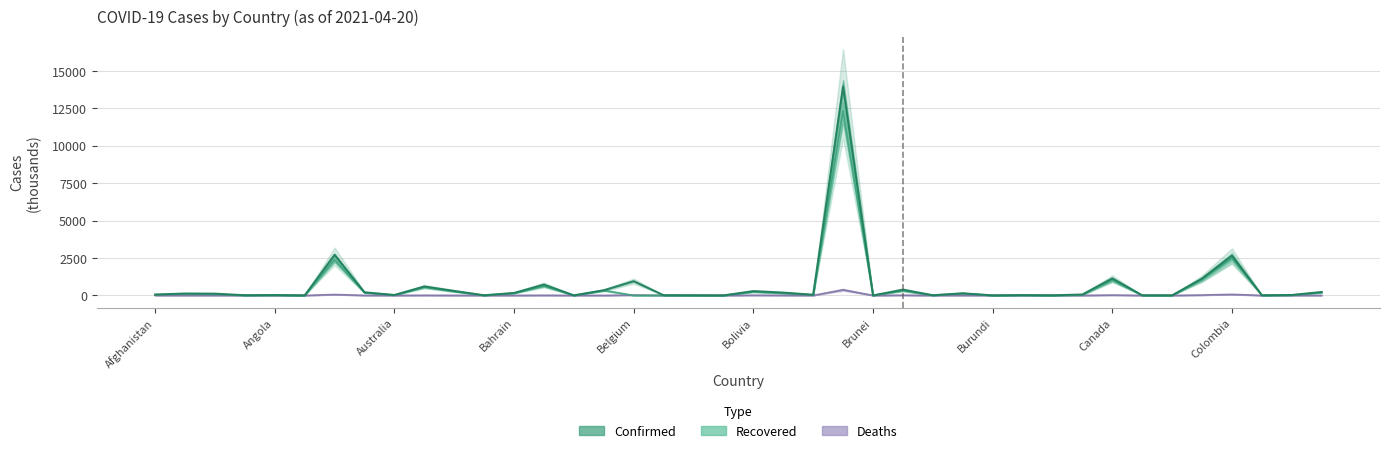

List the labels in order of Recovered value, largest first.

Brazil, Colombia, Argentina, Chile, Canada, Bangladesh, Austria, Belarus, Bulgaria, Azerbaijan, Bolivia, Costa Rica, Armenia, Bahrain, Bosnia and Herzegovina, Burma, Albania, Algeria, Afghanistan, Botswana, Cameroon, Congo (Kinshasa), Australia, Angola, Cabo Verde, Burkina Faso, Andorra, Belize, Bahamas, Congo (Brazzaville), Benin, Central African Republic, Chad, Barbados, Cambodia, Antigua and Barbuda, Bhutan, Burundi, Brunei, Belgium